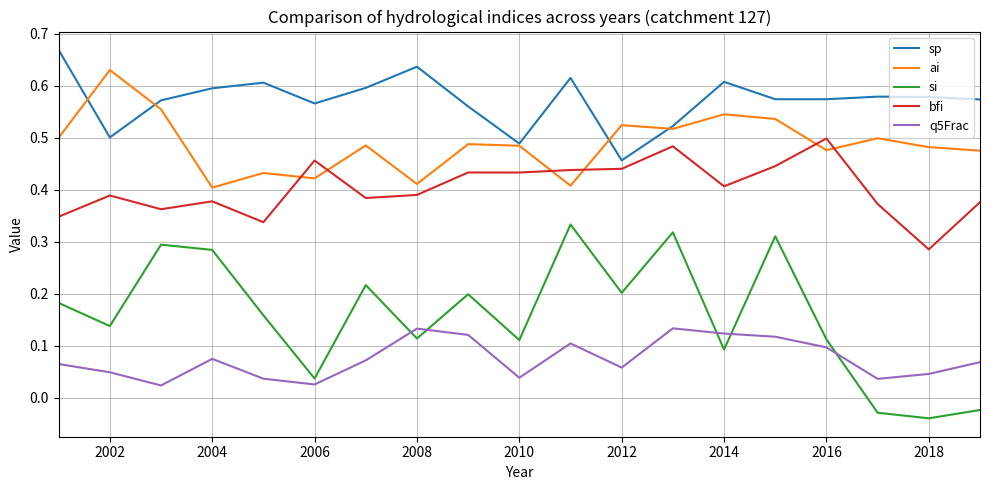

List the series in order of their overall mean, lowest first.

q5Frac, si, bfi, ai, sp